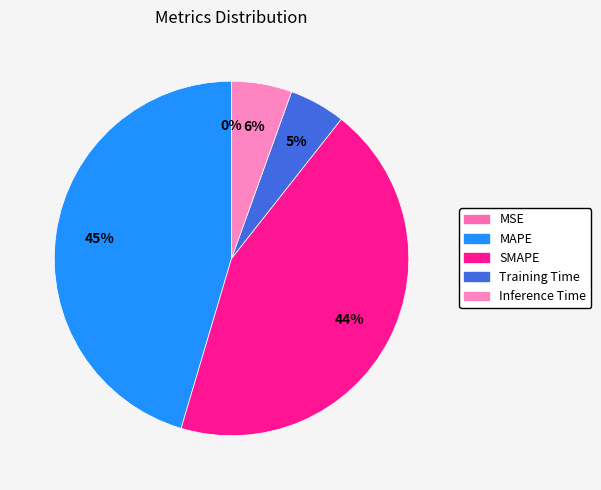

To the nearest percent, what is the difference between the largest and smallest slice percentages?

45%